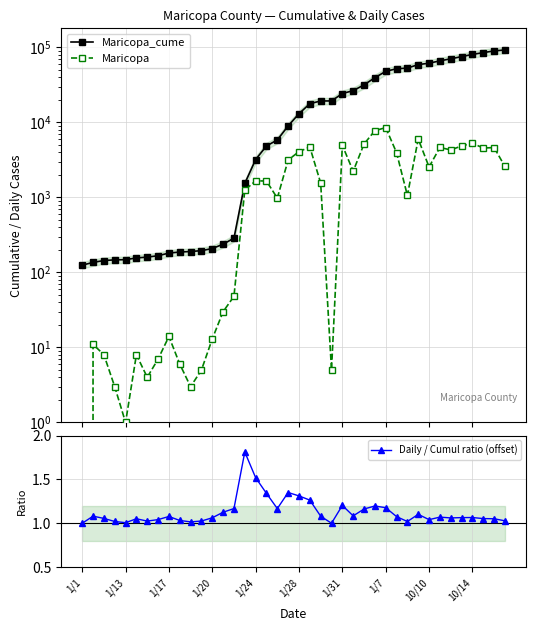

Does the chart have visible grid lines?

Yes